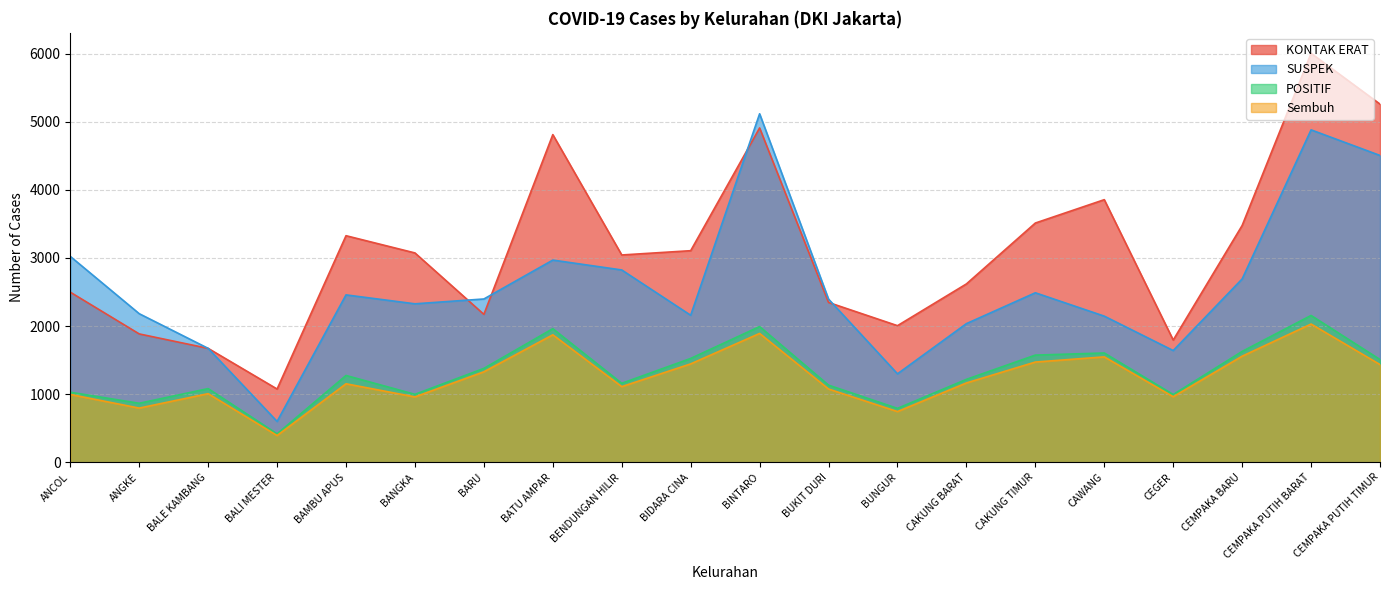

At which category is the sum across all series the highest?

CEMPAKA PUTIH BARAT